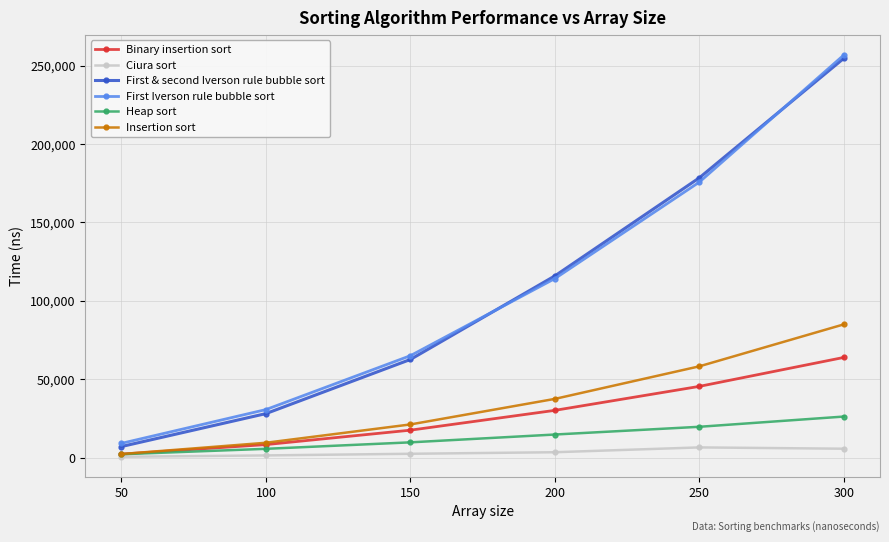

The First & second Iverson rule bubble sort series shows 62972 at 200. True or false?

False